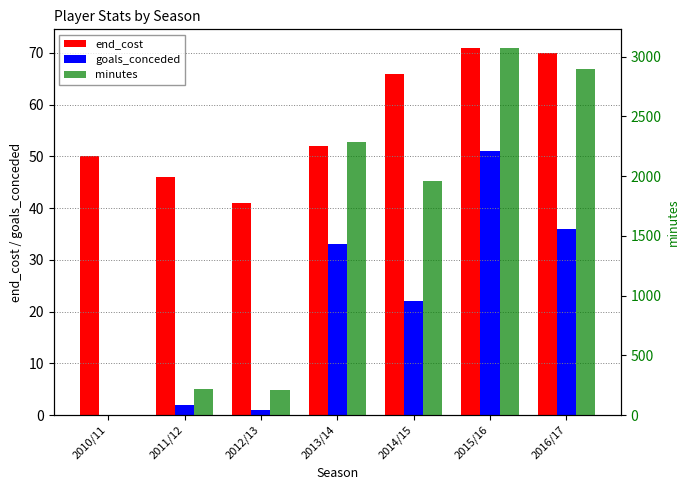

Reading right to left, transcribe all the data shown in this chart.

end_cost: 70	71	66	52	41	46	50
goals_conceded: 36	51	22	33	1	2	0
minutes: 2900	3076	1961	2288	209	216	0